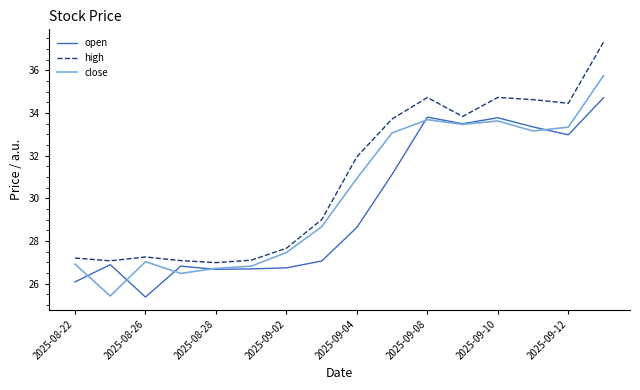

What is the maximum value shown in the chart?

37.3